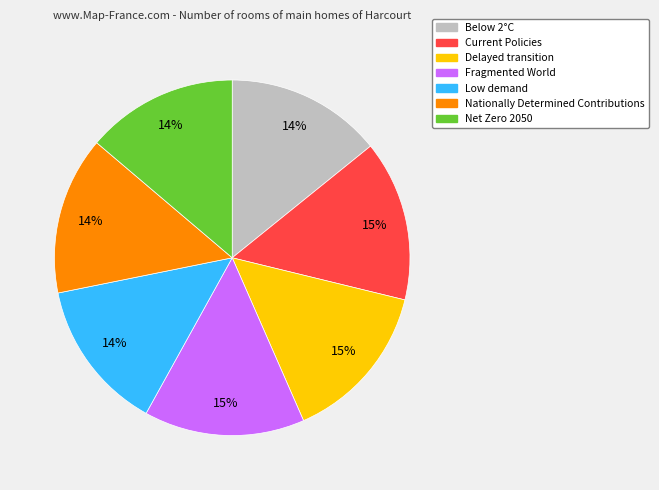

Does Low demand represent more than half of the total?

No